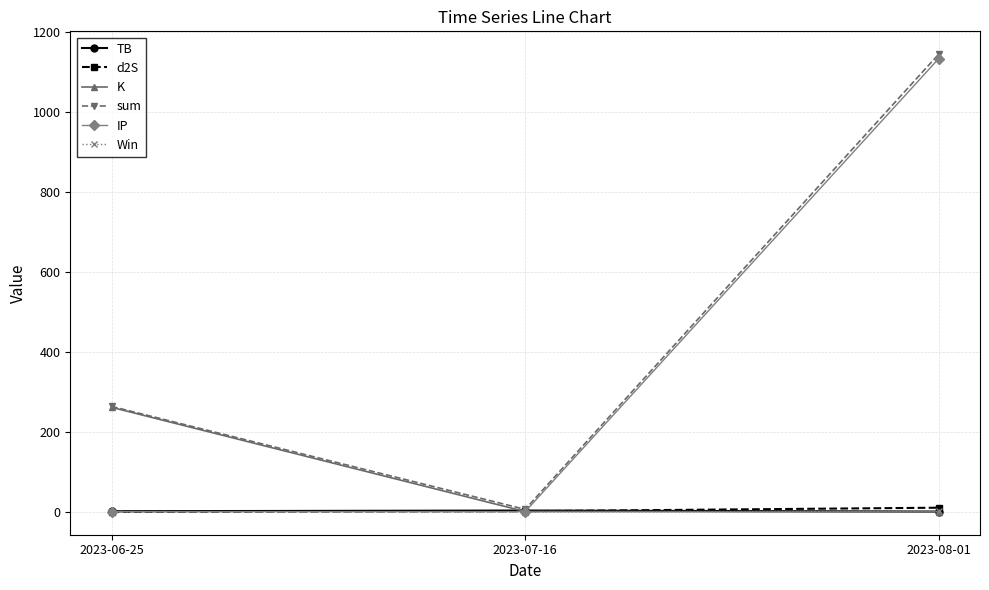

Between 2023-06-25 and 2023-08-01, which series saw the biggest shift?

IP